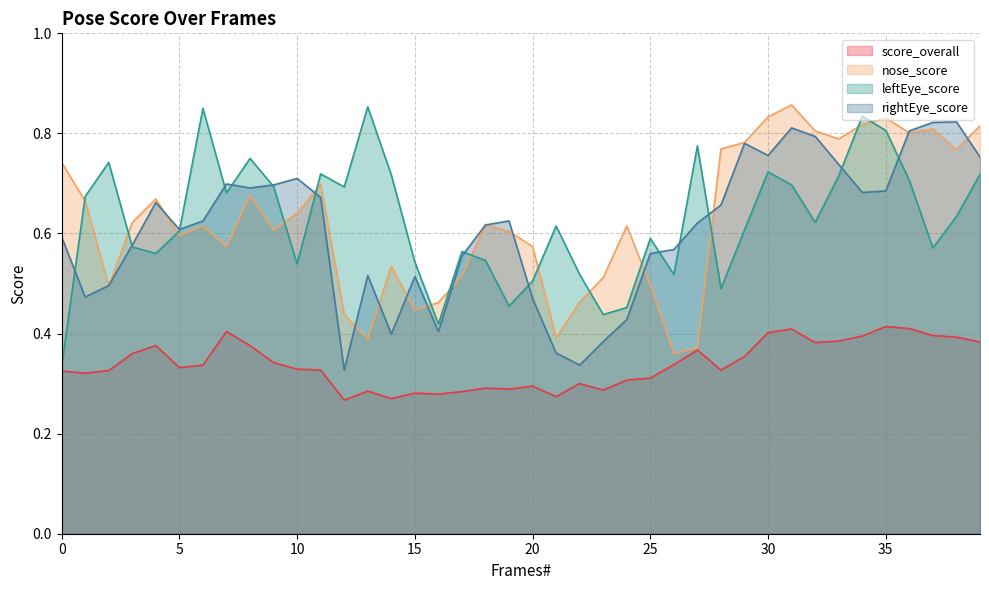

What is the minimum value for rightEye_score?

0.3